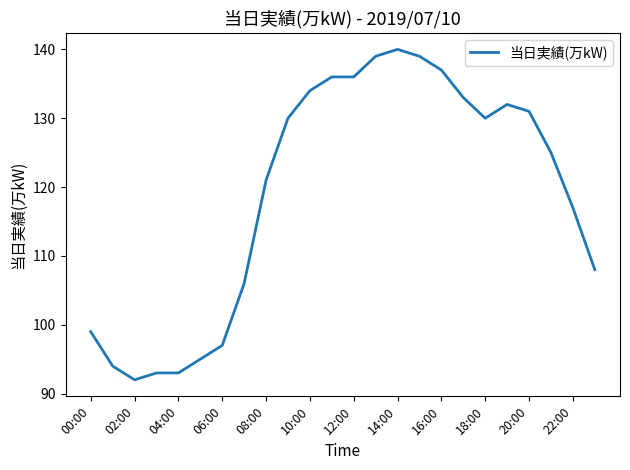

Count the number of categories in the chart.

24